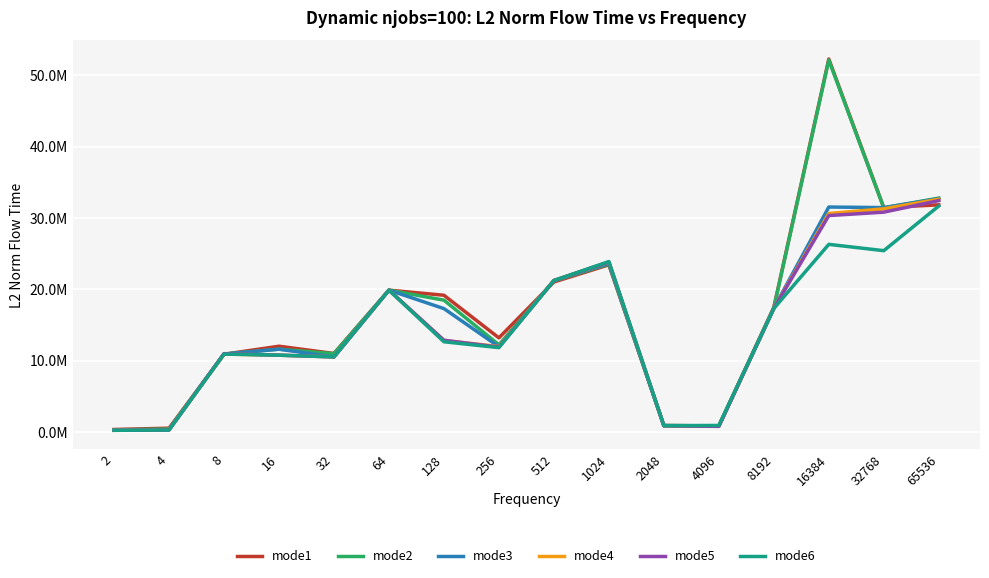

What are all the series names shown in the legend?

mode1, mode2, mode3, mode4, mode5, mode6